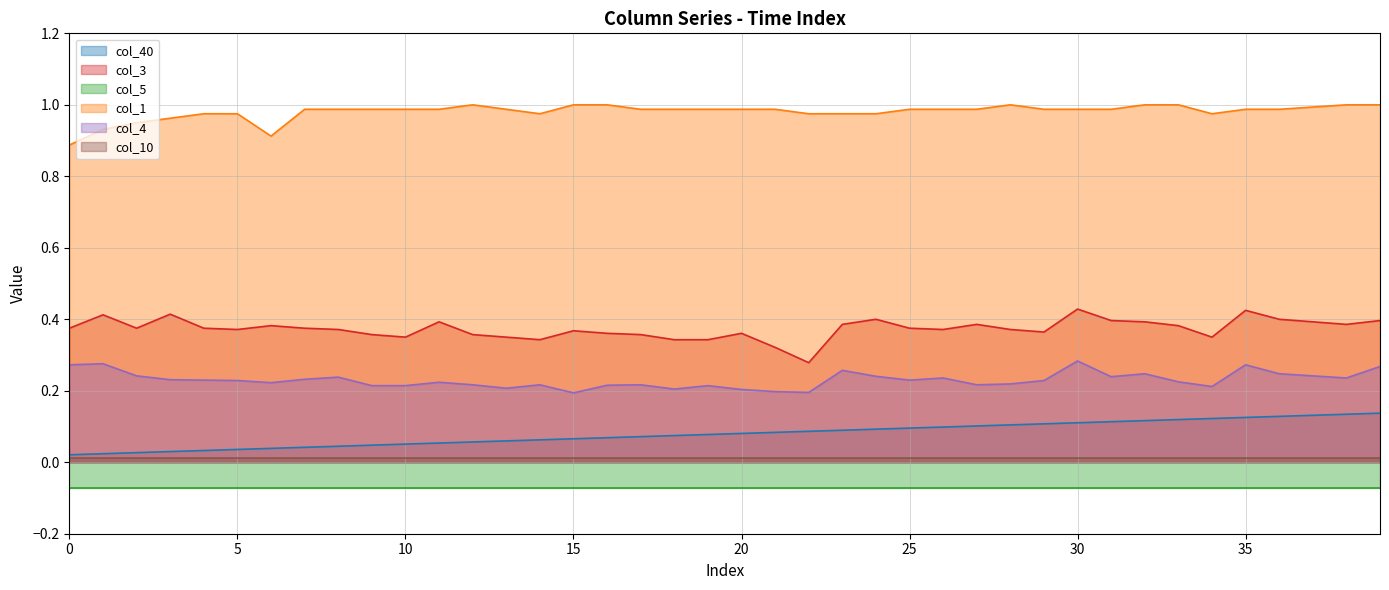

Which series has the widest spread of values?

col_3